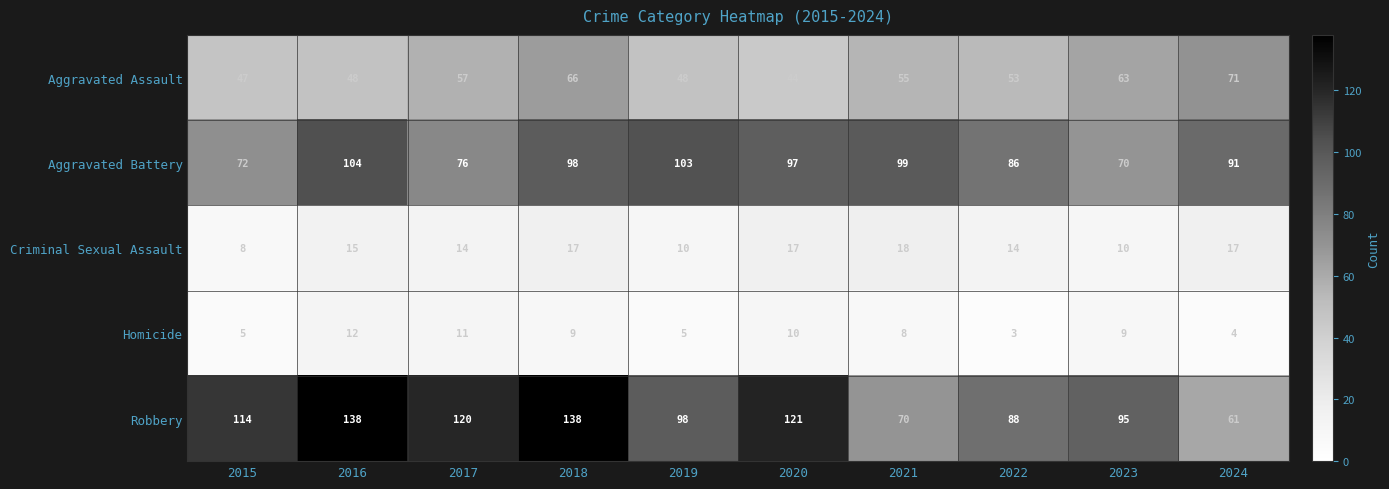

Where is Aggravated Assault nearest to the value 57?

2017